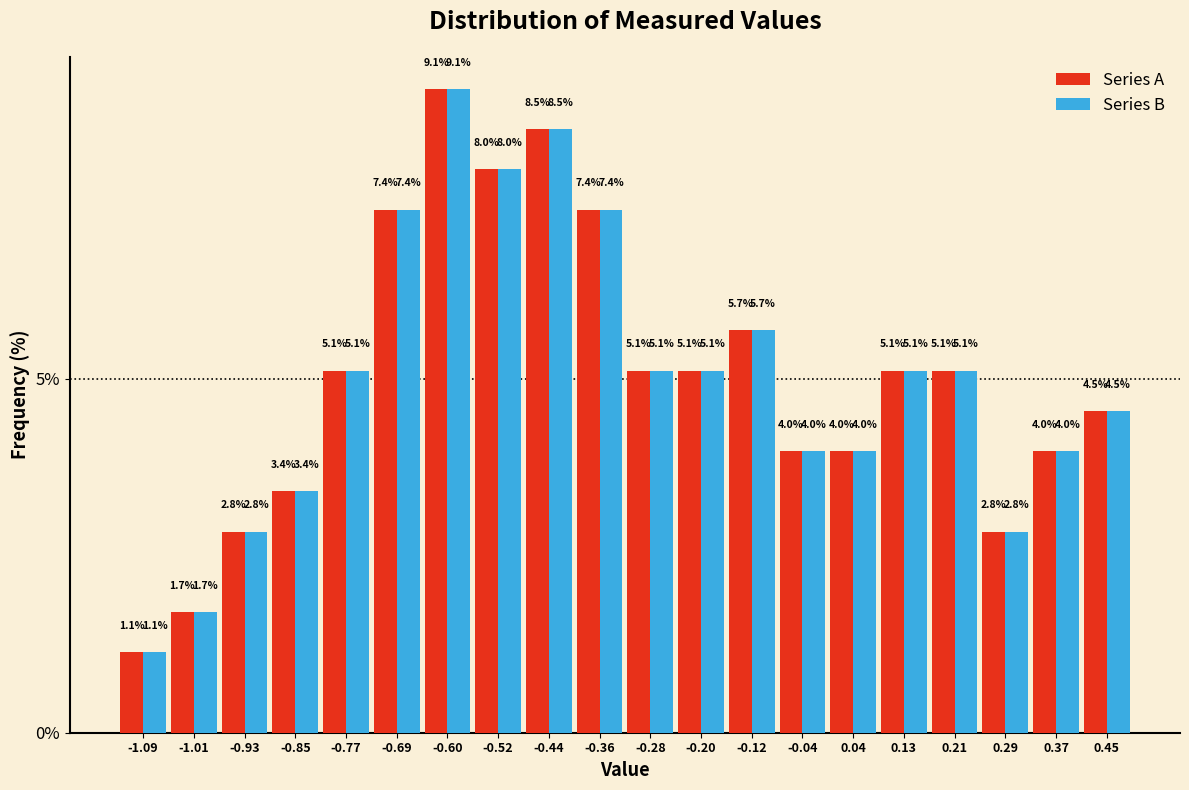

Reading left to right, transcribe this chart: for each range on the x-axis, give the height of each series' bar. The bar edges are not printed on the chart, so give them approximately, as read against the axis.

-1.13 to -1.05: Series A=1.1	Series B=1.1
-1.05 to -0.97: Series A=1.7	Series B=1.7
-0.97 to -0.89: Series A=2.8	Series B=2.8
-0.89 to -0.81: Series A=3.4	Series B=3.4
-0.81 to -0.73: Series A=5.1	Series B=5.1
-0.73 to -0.64: Series A=7.4	Series B=7.4
-0.64 to -0.56: Series A=9.1	Series B=9.1
-0.56 to -0.48: Series A=8.0	Series B=8.0
-0.48 to -0.40: Series A=8.5	Series B=8.5
-0.40 to -0.32: Series A=7.4	Series B=7.4
-0.32 to -0.24: Series A=5.1	Series B=5.1
-0.24 to -0.16: Series A=5.1	Series B=5.1
-0.16 to -0.08: Series A=5.7	Series B=5.7
-0.08 to 0.00: Series A=4.0	Series B=4.0
0.00 to 0.08: Series A=4.0	Series B=4.0
0.08 to 0.17: Series A=5.1	Series B=5.1
0.17 to 0.25: Series A=5.1	Series B=5.1
0.25 to 0.33: Series A=2.8	Series B=2.8
0.33 to 0.41: Series A=4.0	Series B=4.0
0.41 to 0.49: Series A=4.5	Series B=4.5